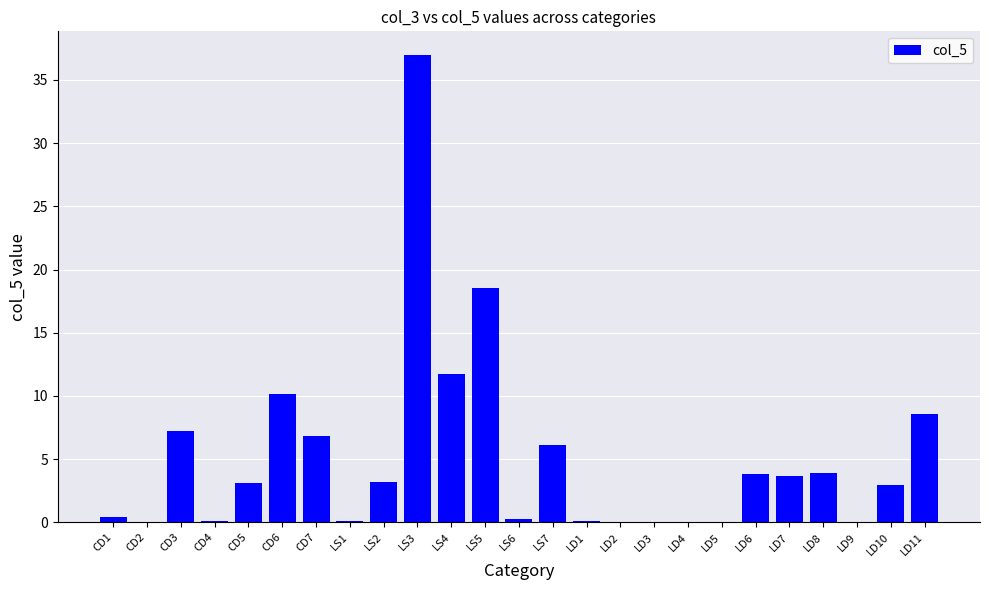

What is the average value?

5.1